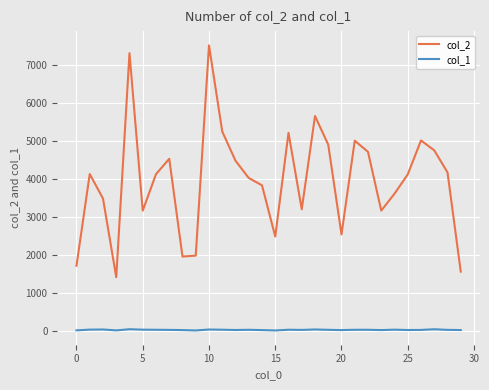

True or false: col_1 has more than 1 interior local peaks.

True